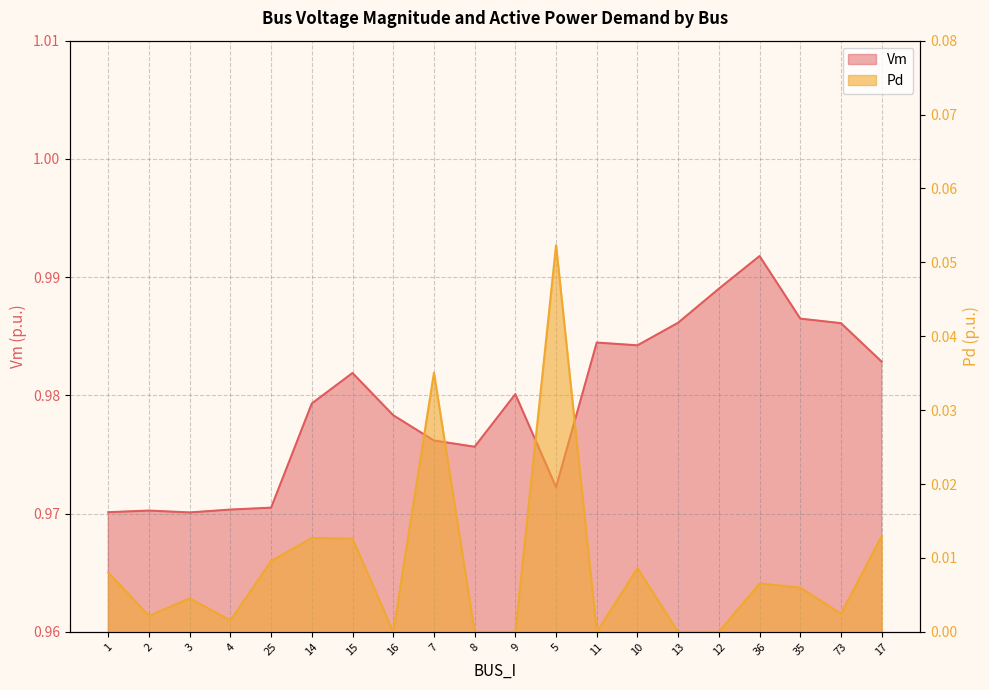

At which category is the sum across all series the highest?

5